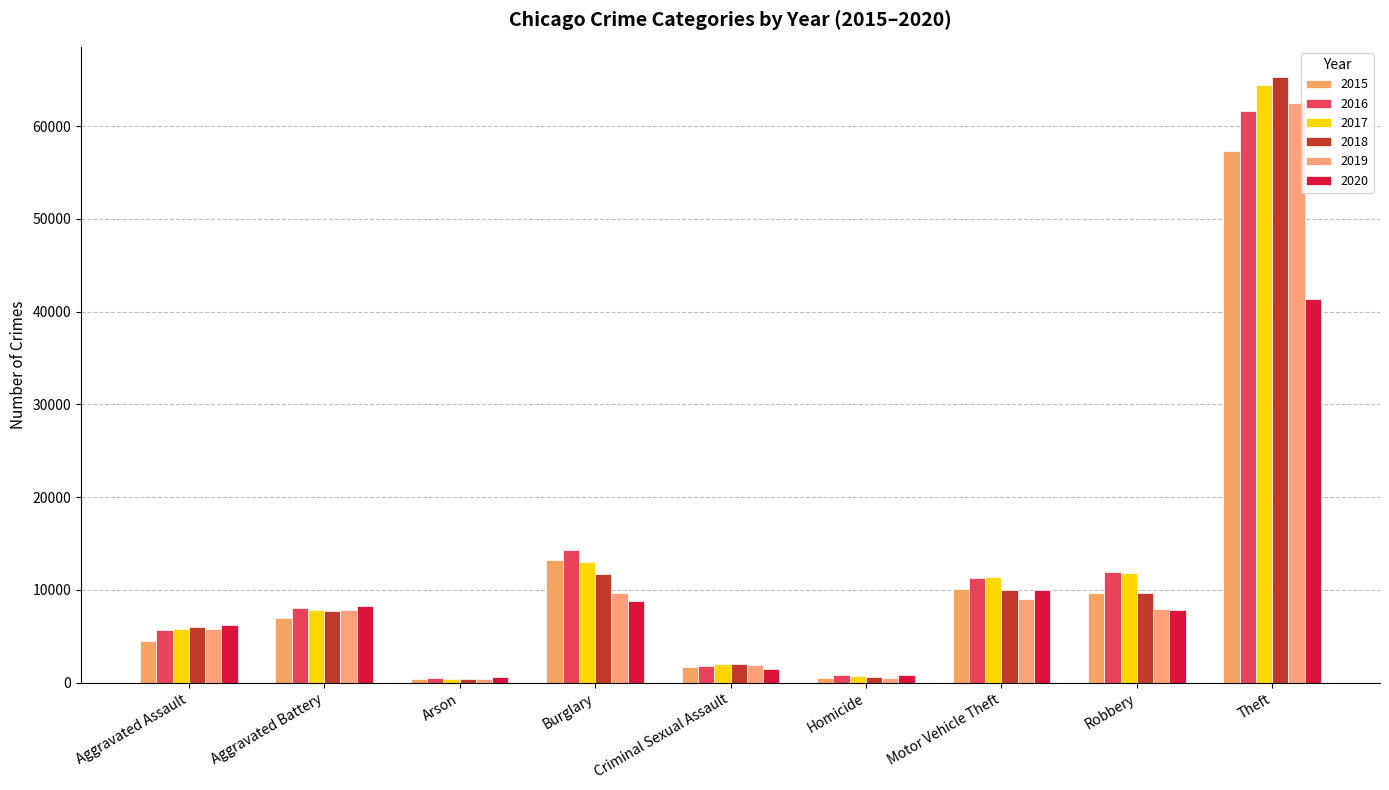

Rank the series by their maximum value, from lowest to highest.

2020, 2015, 2016, 2019, 2017, 2018